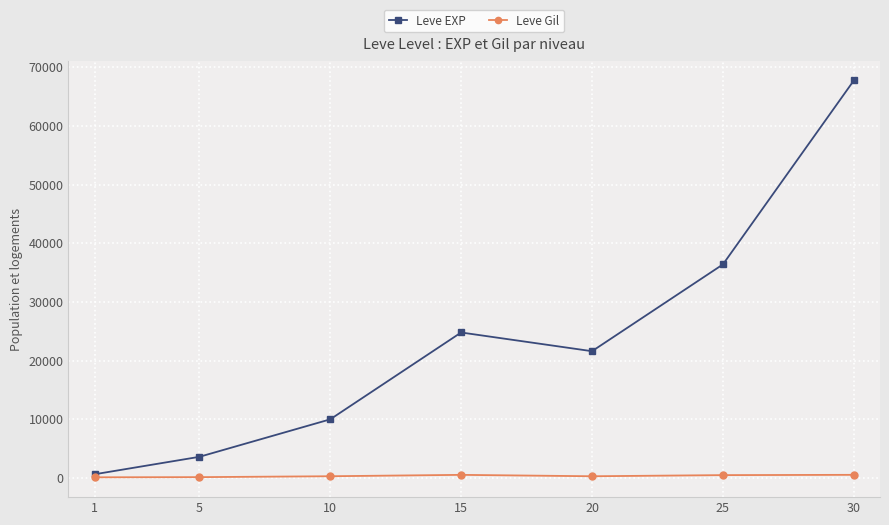

What is the sum of all Leve Gil values?

2381